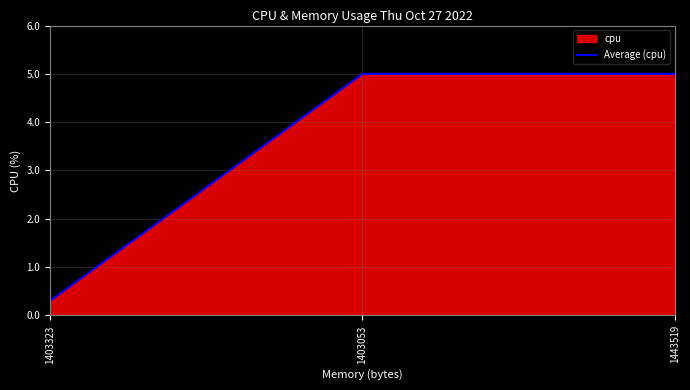

Rank the categories by value from lowest to highest.

1403323, 1403053, 1443519